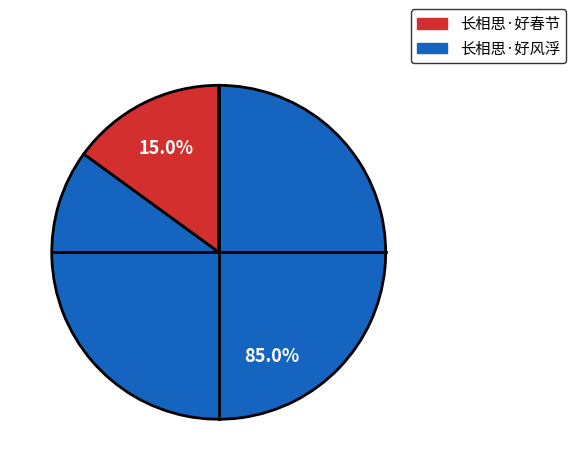

Which slice represents more than half of the pie?

长相思·好风浮